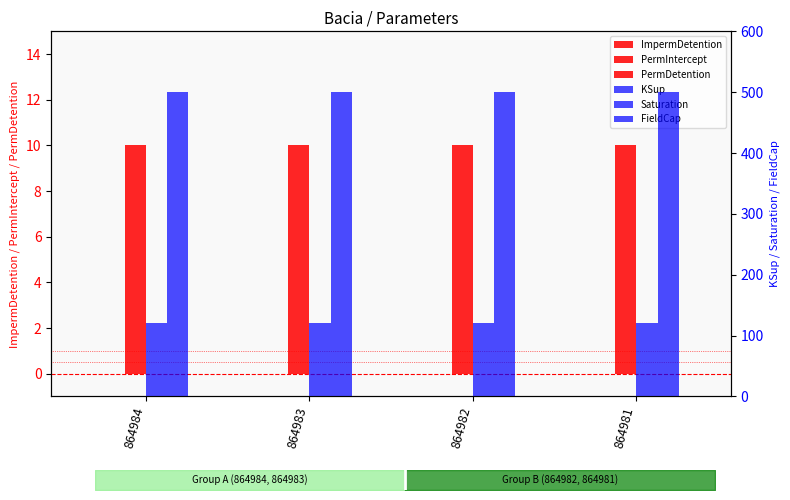

List the labels in order of Saturation value, smallest first.

864984, 864983, 864982, 864981